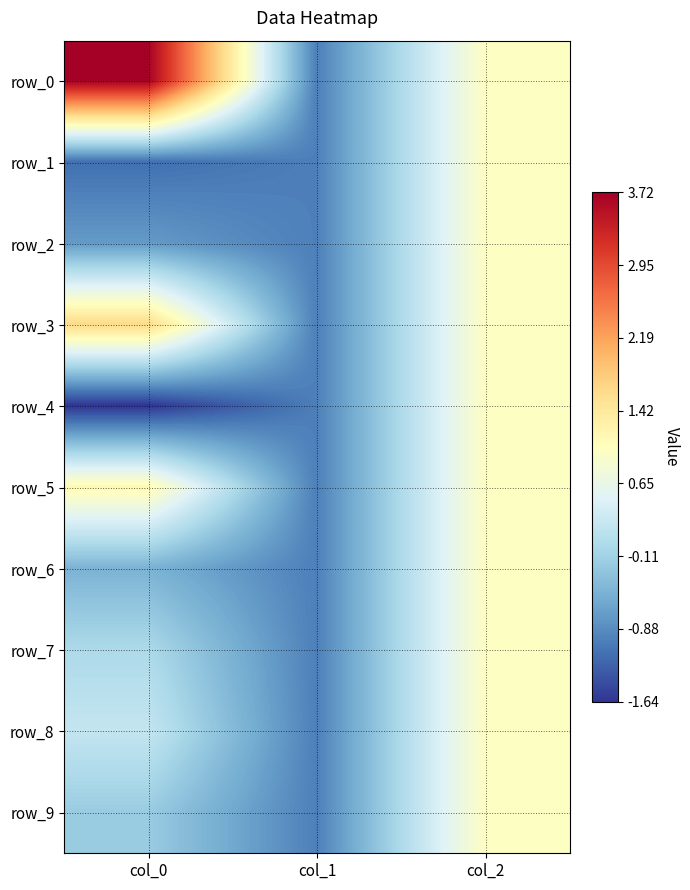

What is the difference between the row_7 values at col_0 and col_2?

1.0